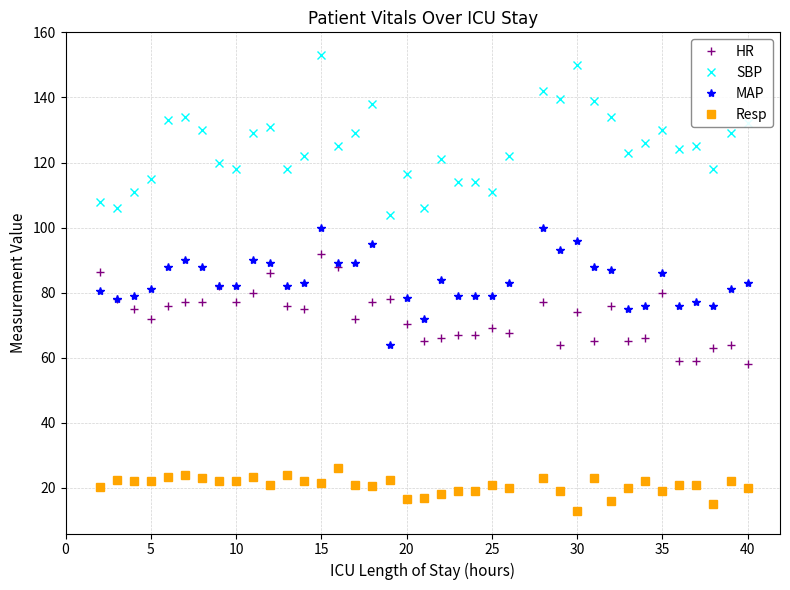

What is the highest value of the SBP series?

153.0